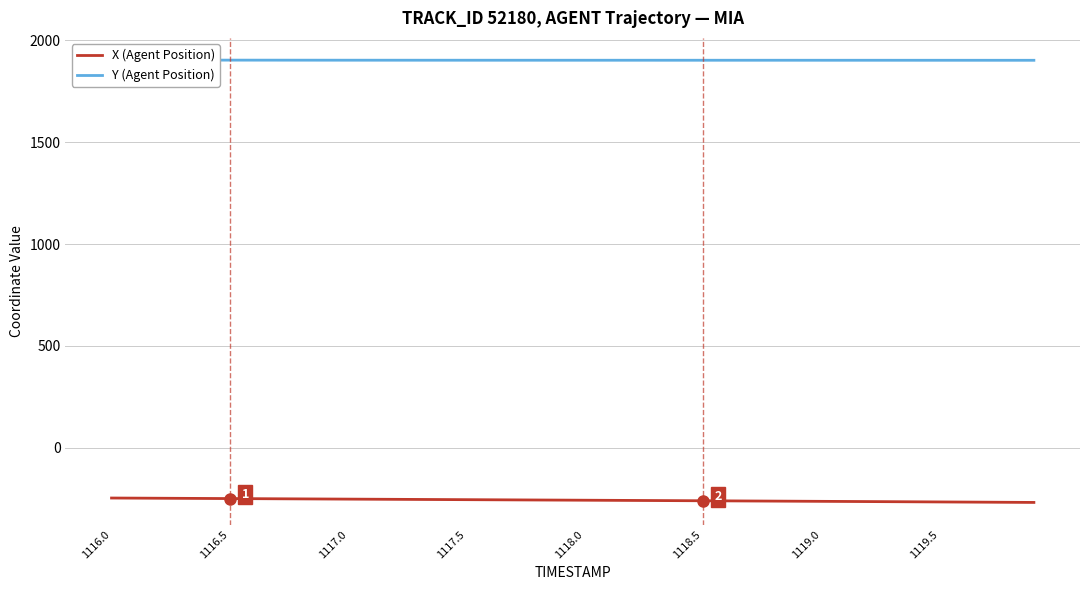

Which series has the largest range (max minus min)?

X (Agent Position)